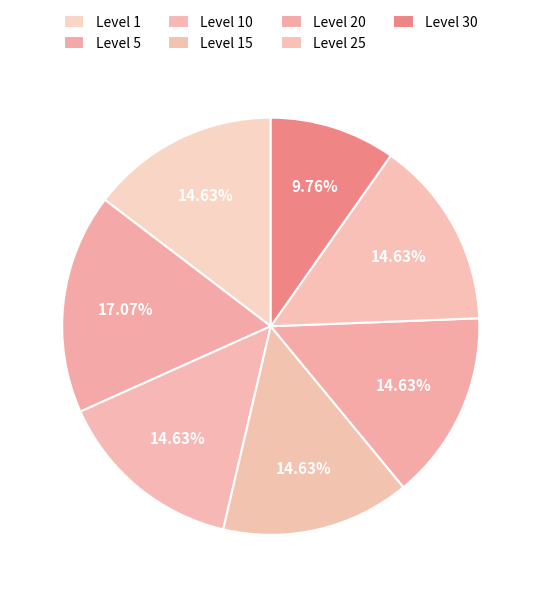

Count the number of slices in the pie.

7